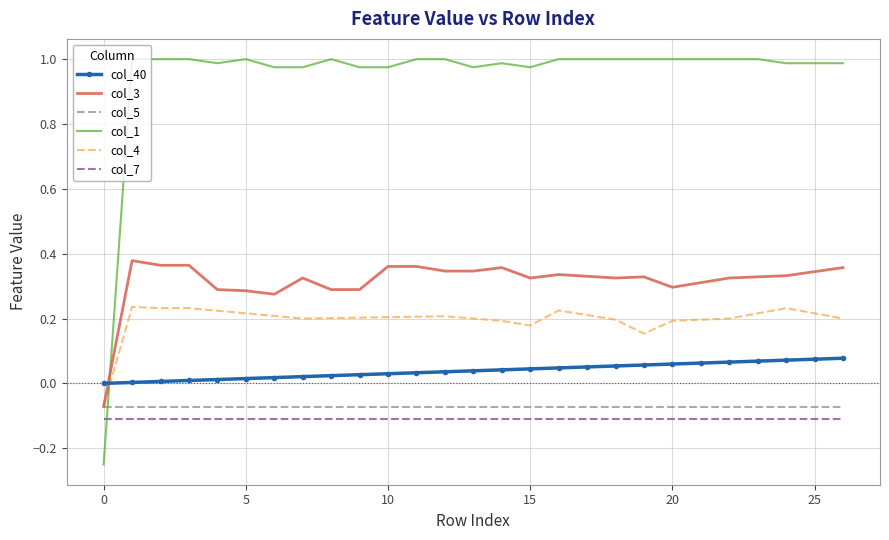

True or false: col_7 and col_3 cross at least once.

False